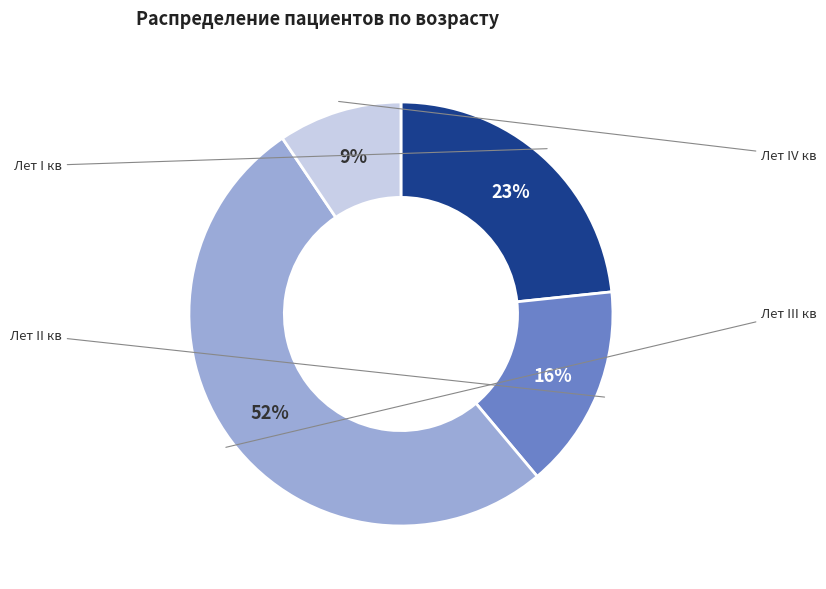

Do Лет I кв and Лет III кв together represent more than half of the pie?

Yes